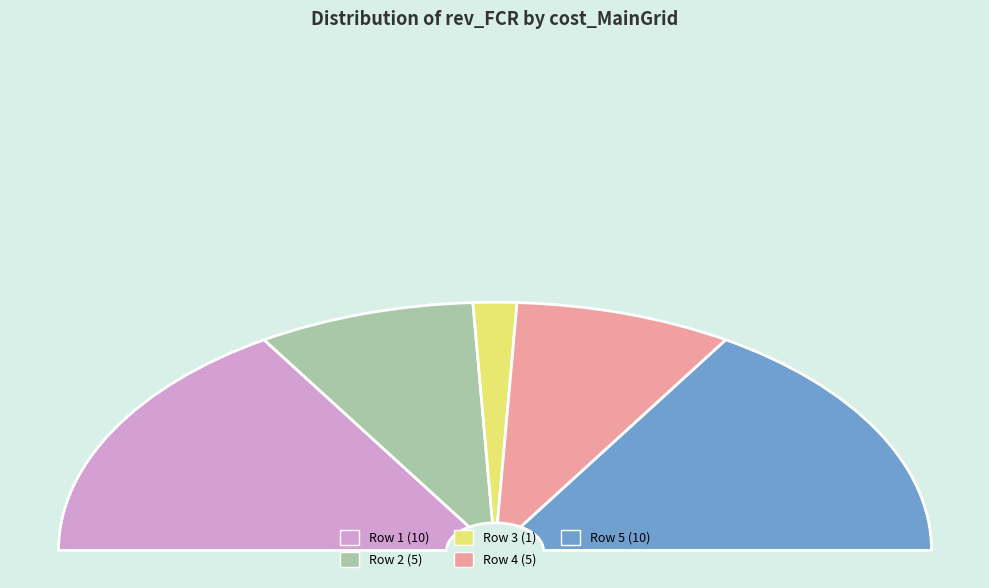

What percentage is the 1 slice, to the nearest percent?

3%